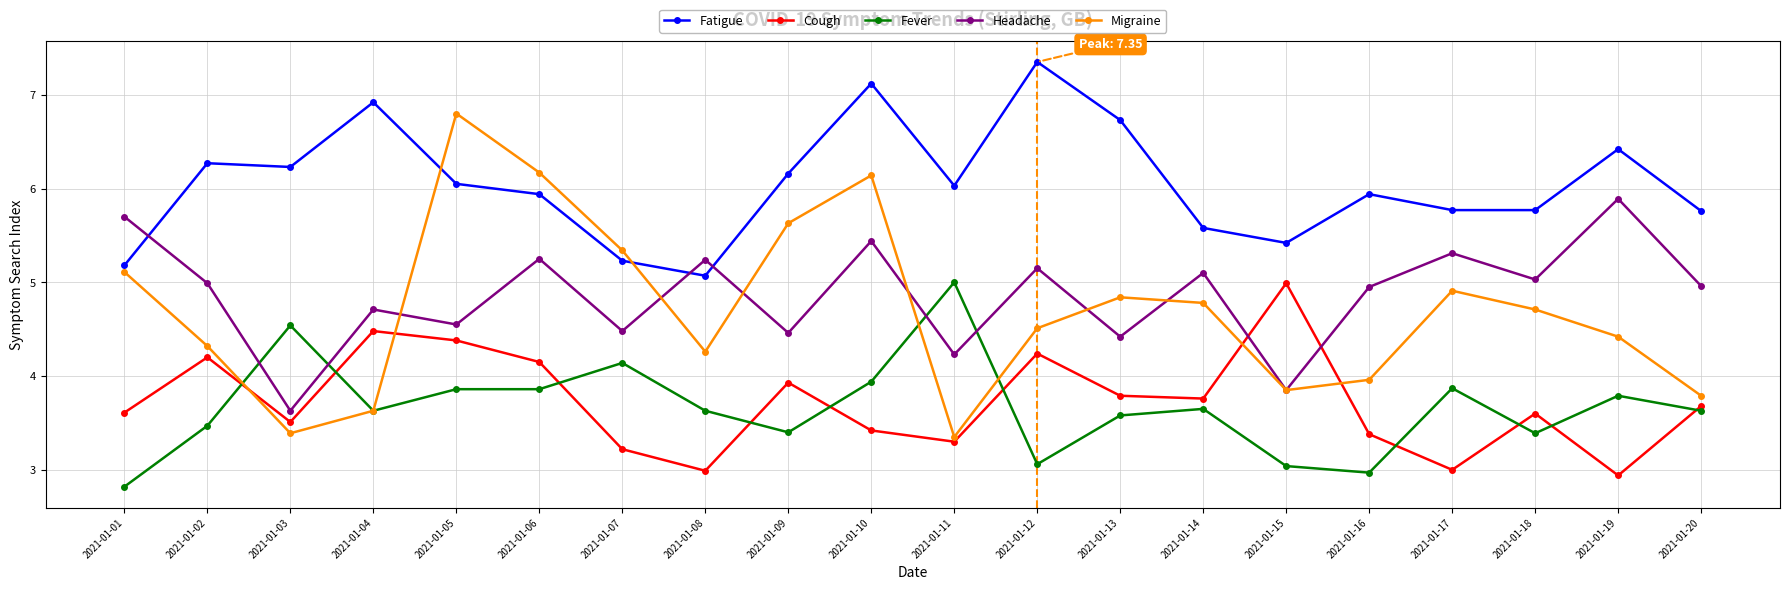

Which series changed the most between 2021-01-04 and 2021-01-10?

Migraine